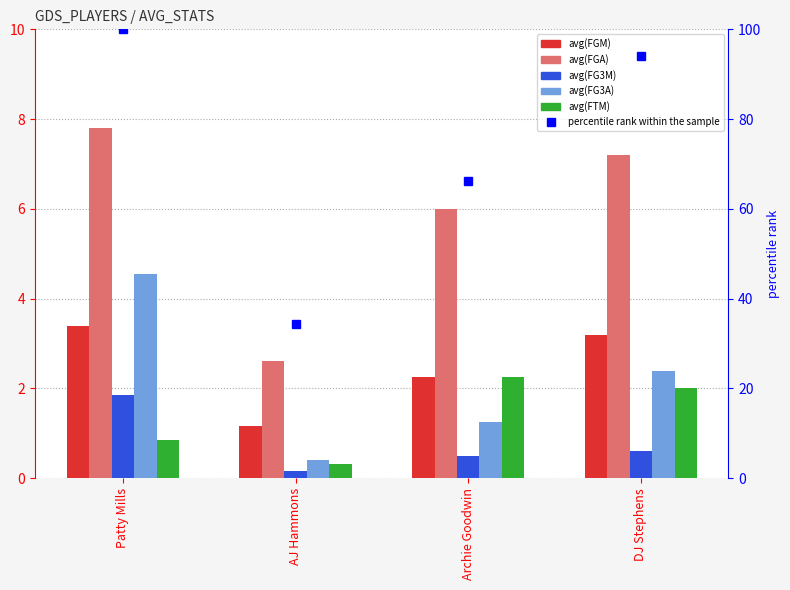

What is the value of the avg(FTM) bar at the 4th from the left?

2.0